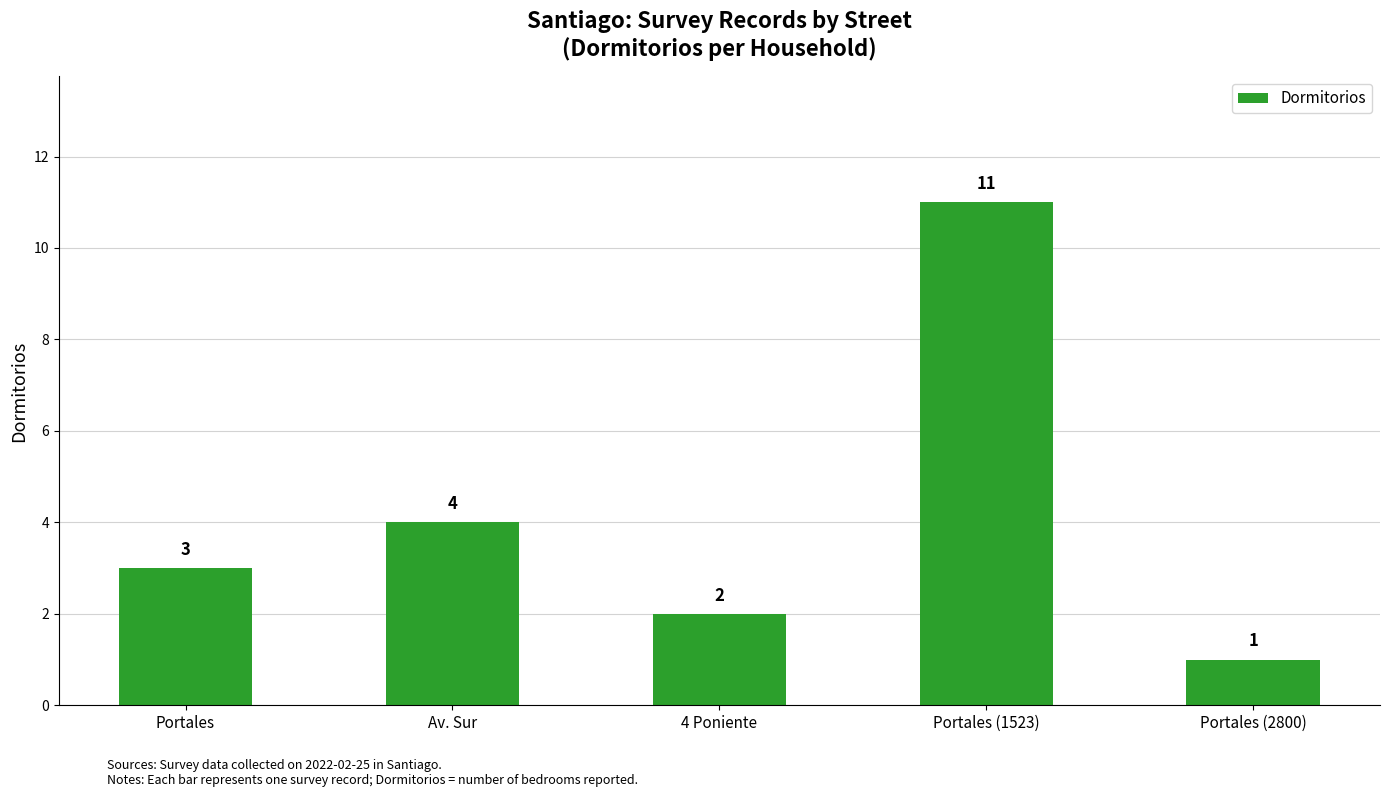

What is the difference between the values at Portales and 4 Poniente?

1